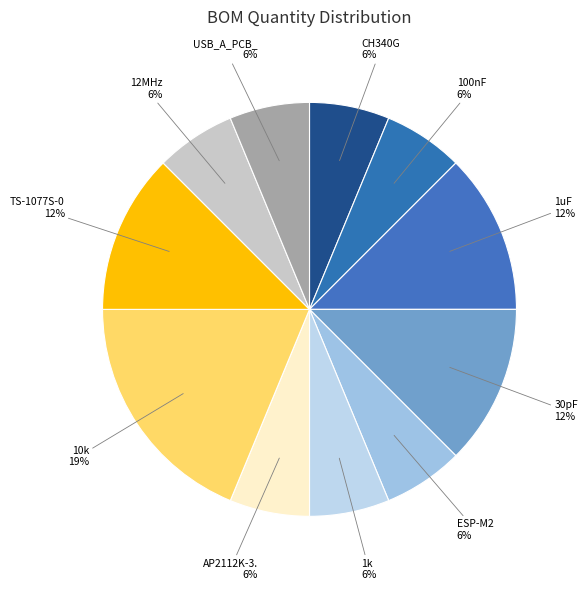

What is the largest slice in the pie chart?

10k